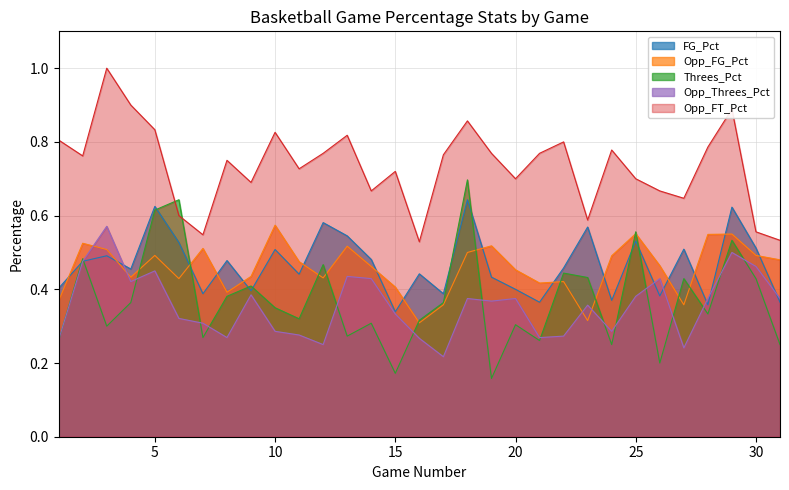

What is the greatest value displayed?

1.0